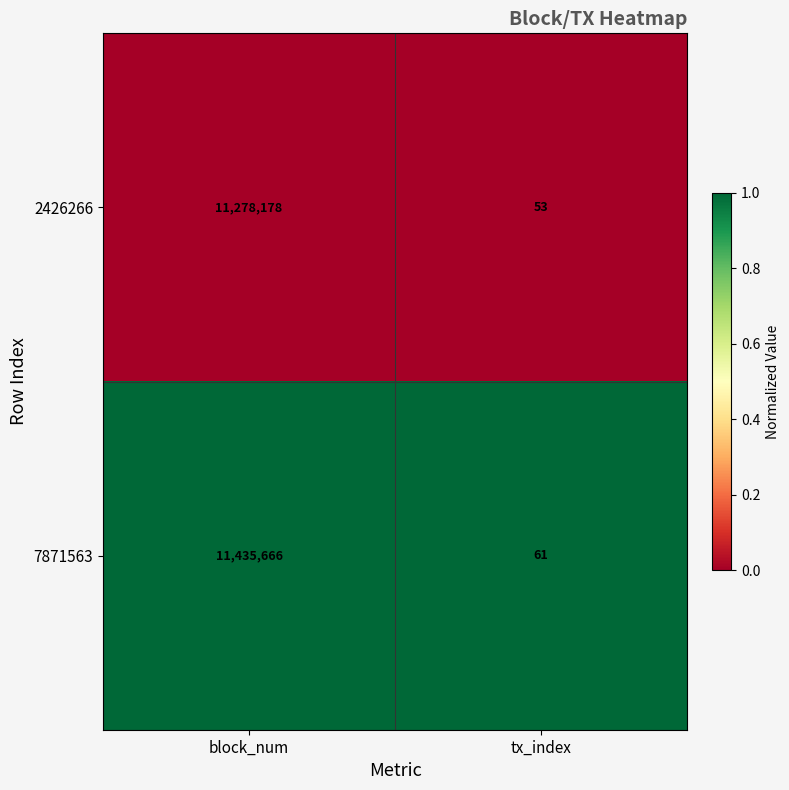

What value does the 7871563 series have at block_num?

11435666